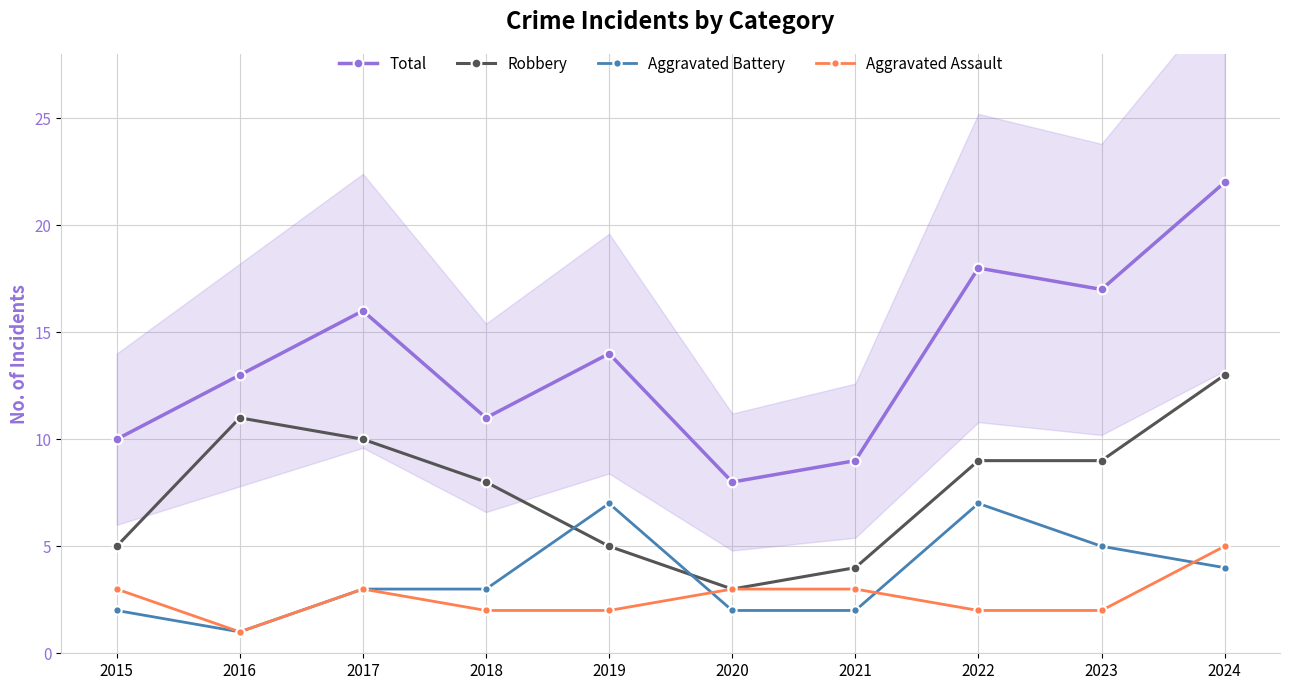

True or false: Total has a value of 14 at 2021.

False